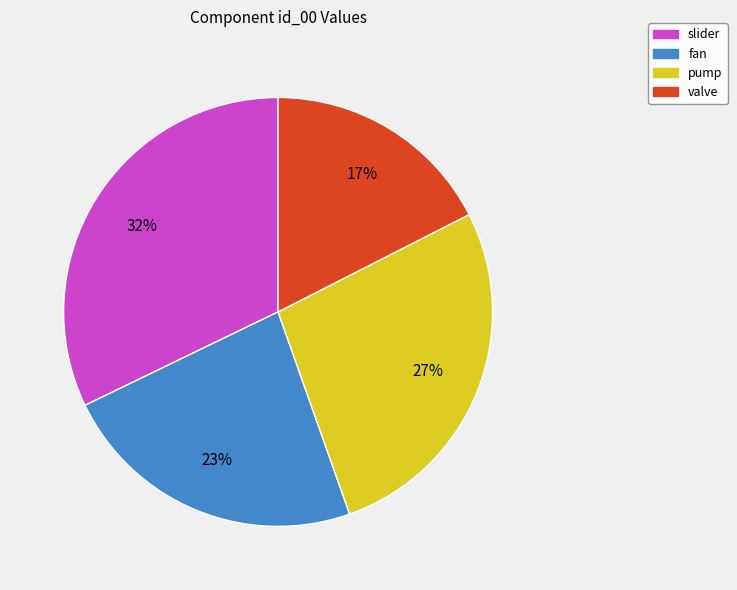

Count the number of slices in the pie.

4